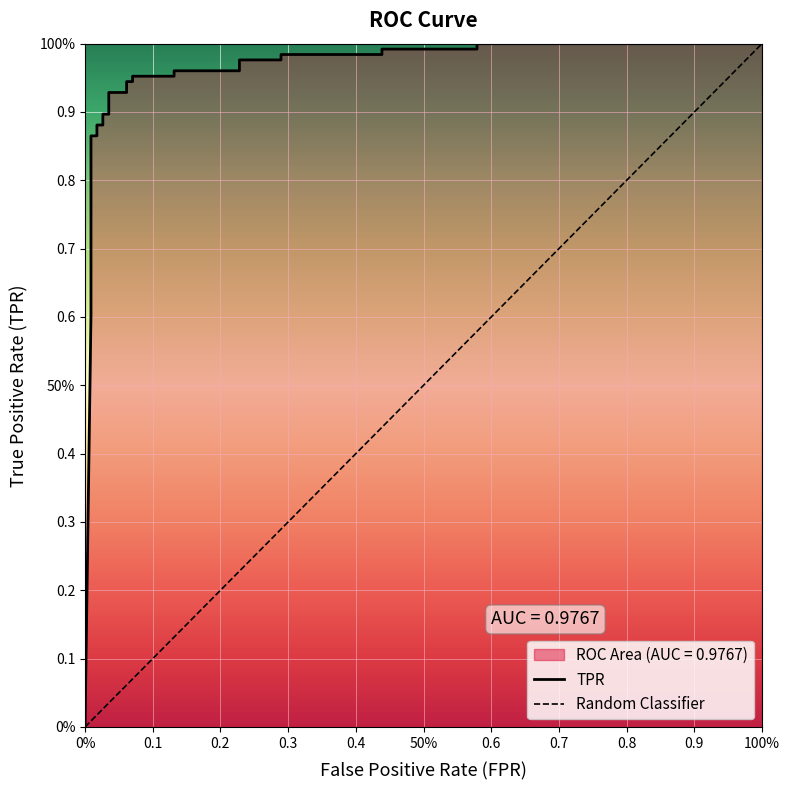

How many data points are above 0?

29